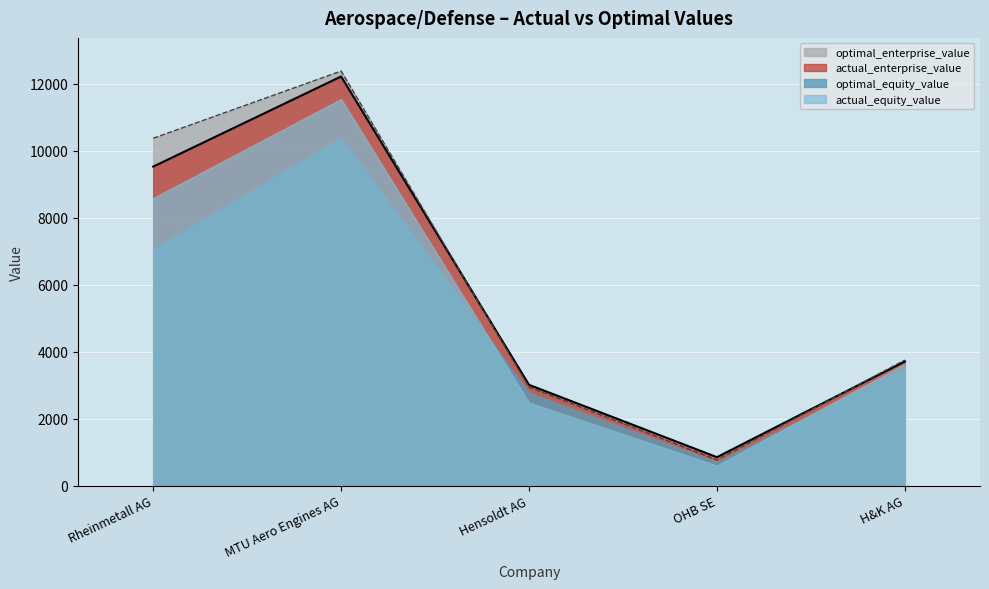

Reading left to right, extract all data points from this chart.

optimal_enterprise_value: Rheinmetall AG=10376.1	MTU Aero Engines AG=12383.9	Hensoldt AG=2940.8	OHB SE=766.3	H&K AG=3749.4
actual_enterprise_value: Rheinmetall AG=9528.6	MTU Aero Engines AG=12221.8	Hensoldt AG=3008.6	OHB SE=847.5	H&K AG=3708.4
optimal_equity_value: Rheinmetall AG=7068.8	MTU Aero Engines AG=10402.2	Hensoldt AG=2776.5	OHB SE=704.6	H&K AG=3519.7
actual_equity_value: Rheinmetall AG=8589.2	MTU Aero Engines AG=11550.1	Hensoldt AG=2480.0	OHB SE=598.4	H&K AG=3633.5